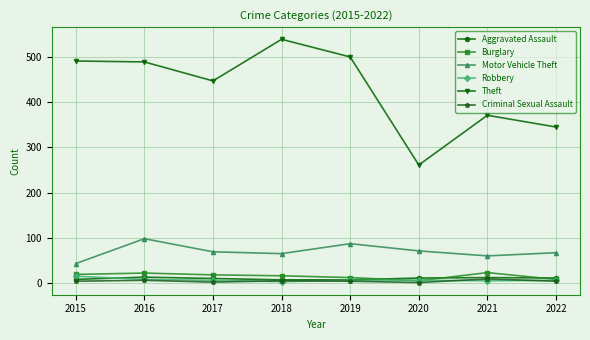

What is the maximum value for Burglary?

23